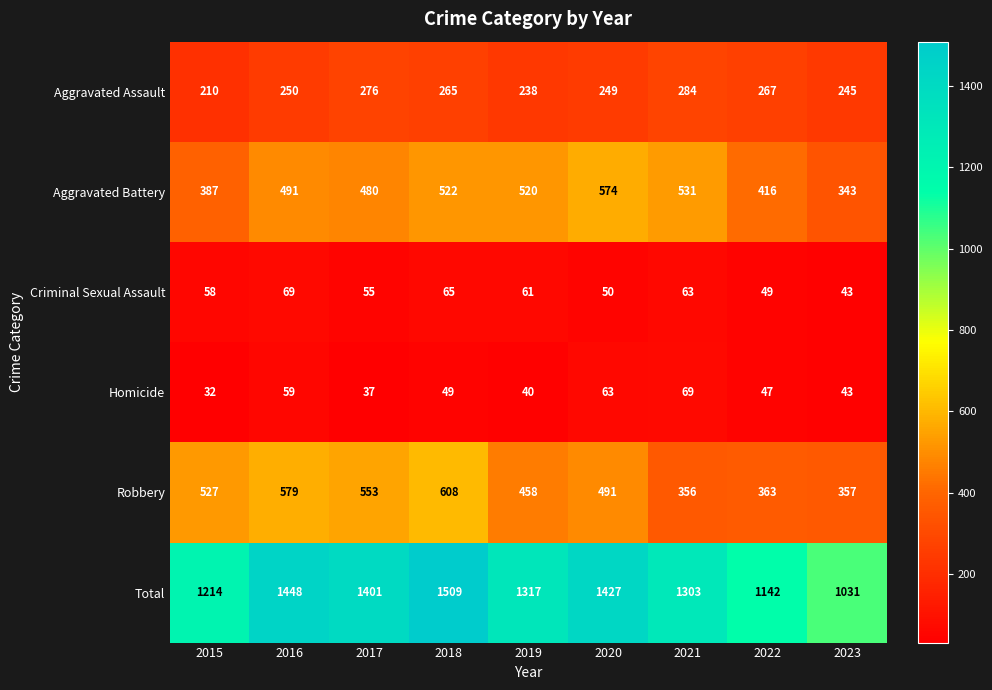

How many categories are shown in the chart?

9